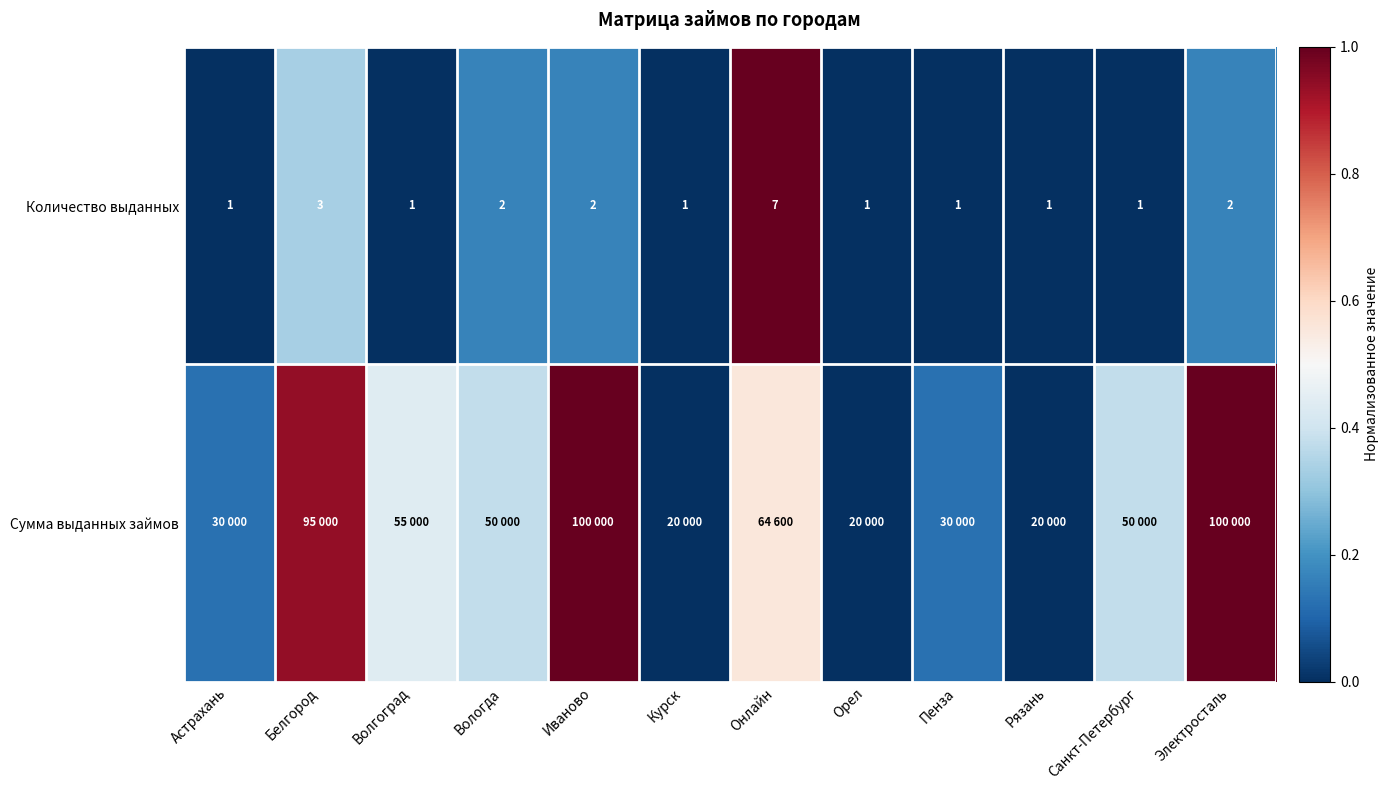

Where is Количество выданных nearest to the value 4?

Белгород